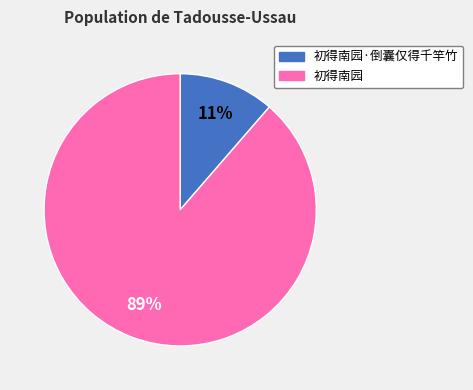

True or false: 初得南园 accounts for 99% of the total.

False